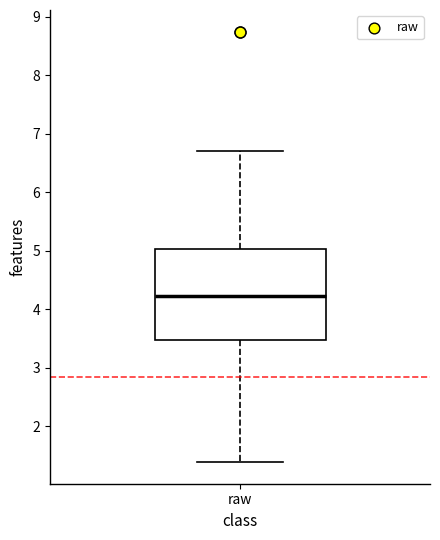

Transcribe this box plot: give where the median line is, the range the box spans, and where the two whiskers end, as read against the y-axis. The values are not printed on the chart, so give them approximately, as read against the axis.

median 4.2, box 3.5 to 5.0, whiskers 1.4 to 6.7